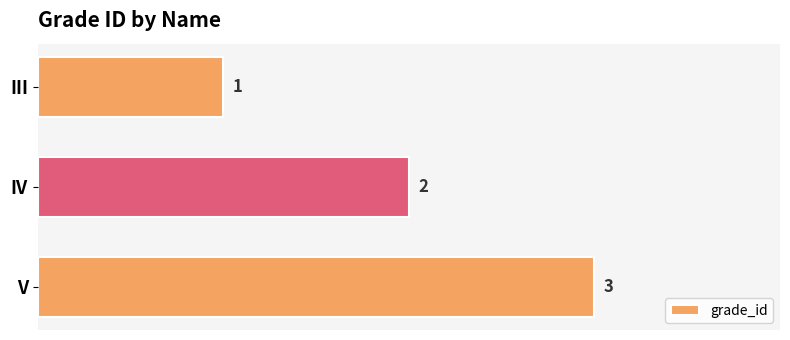

What is the sum of all values?

6